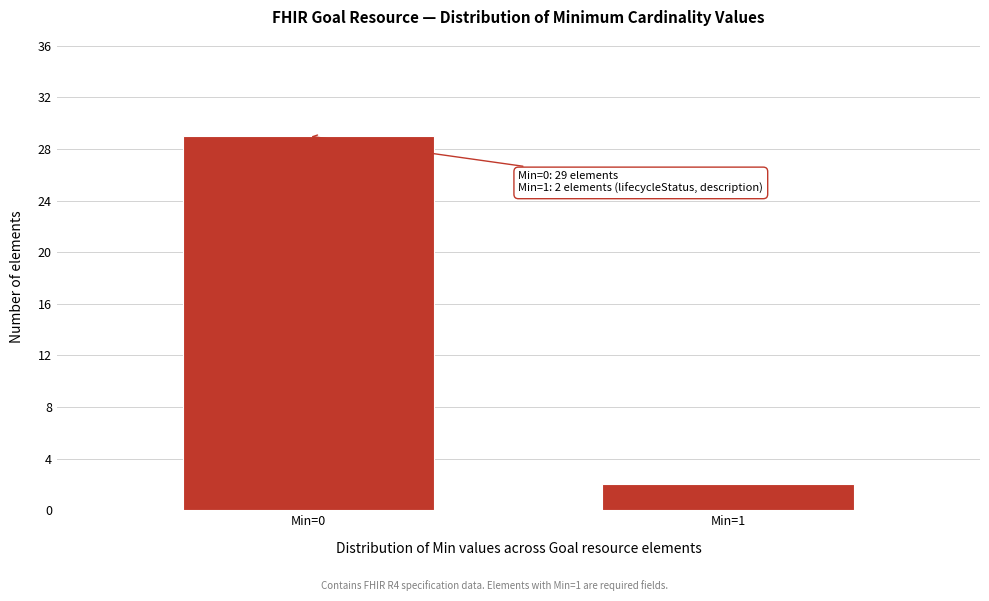

Reading left to right, transcribe all the data shown in this chart.

Min=0=29	Min=1=2